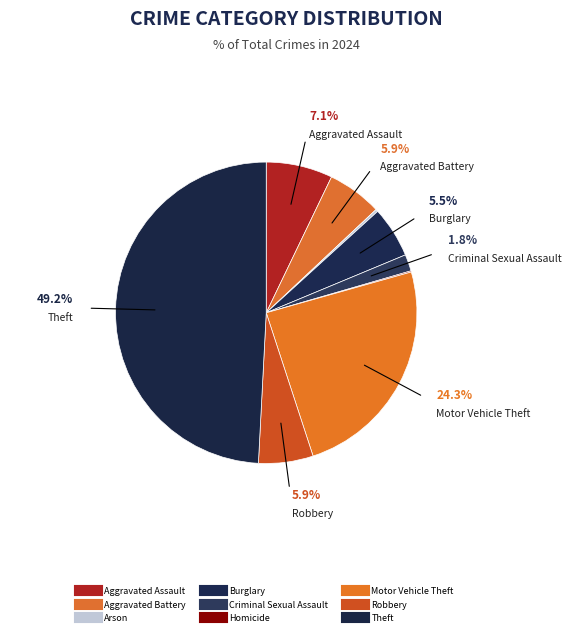

What is the smallest slice in the pie chart?

Homicide